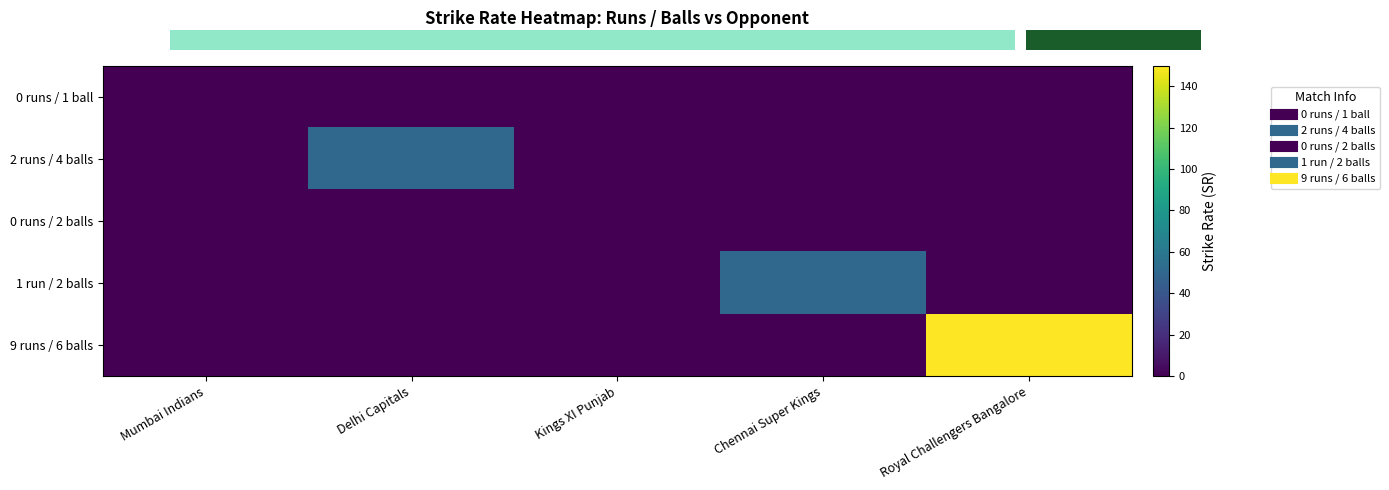

Rank the series at Royal Challengers Bangalore from highest to lowest value.

9 runs / 6 balls, 0 runs / 1 ball, 2 runs / 4 balls, 0 runs / 2 balls, 1 run / 2 balls